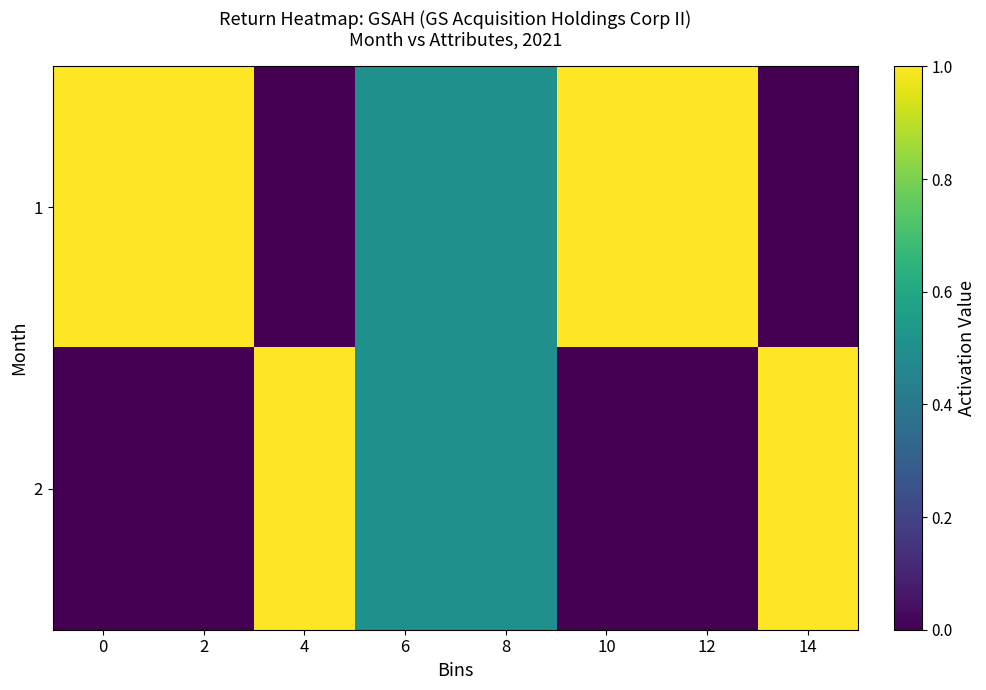

What is the difference between the 1 values at 6 and 2?

0.5